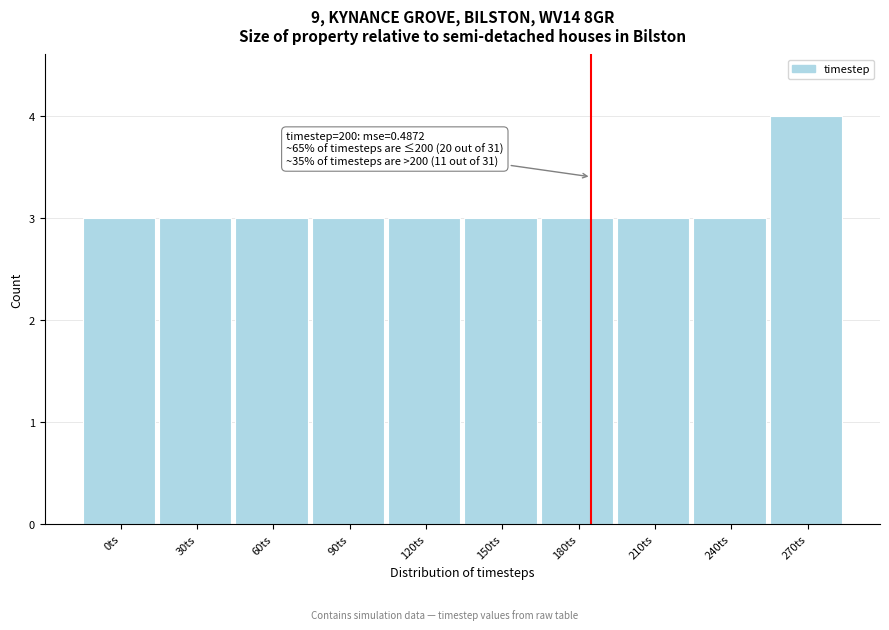

Reading left to right, what are all the values shown in this chart?

3	3	3	3	3	3	3	3	3	4